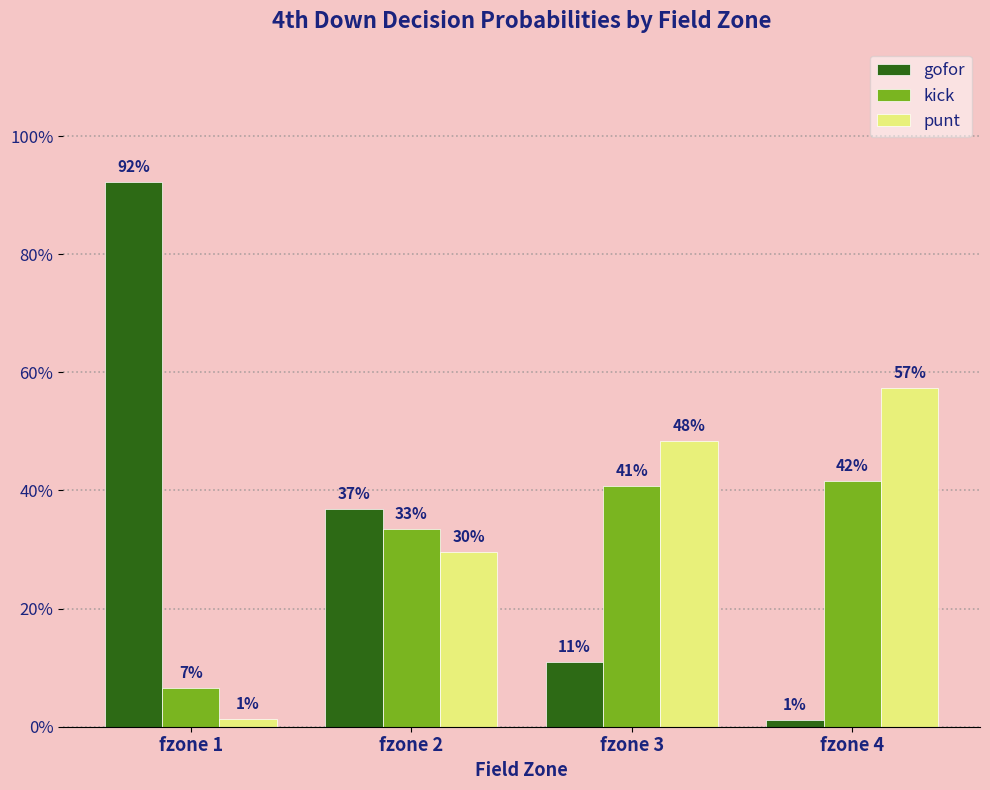

Which series changed the most between fzone 2 and fzone 4?

gofor